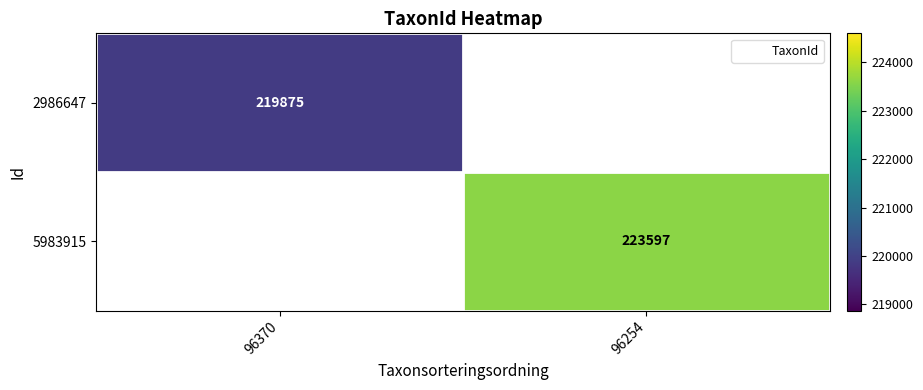

Is it true that 5983915 equals 223597.0 at 96254?

True